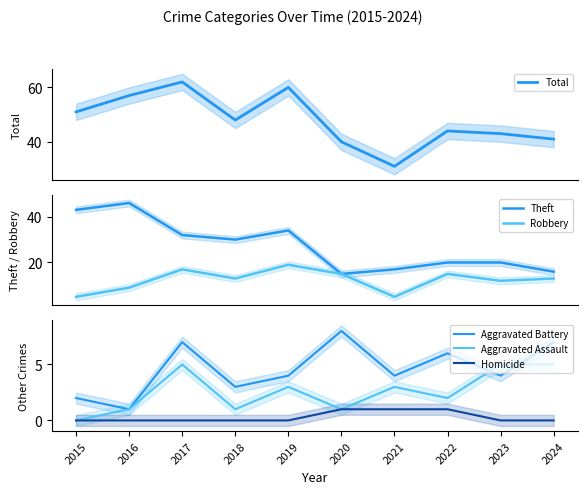

At how many categories does at least one series exceed 48?

4